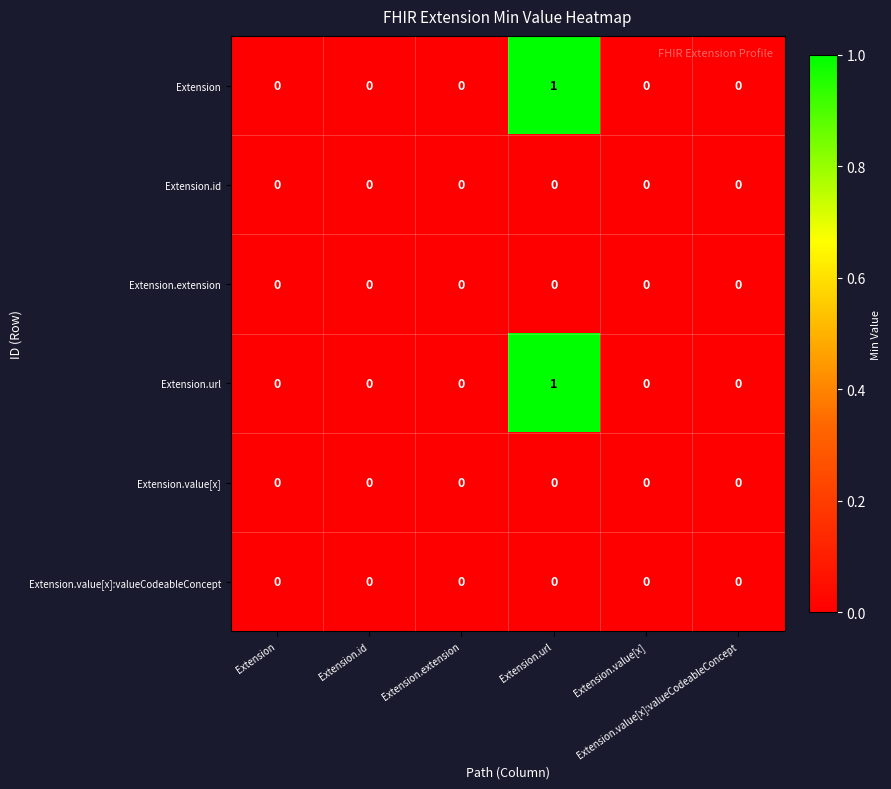

Reading left to right, extract all data points from this chart.

Extension: Extension=0	Extension.id=0	Extension.extension=0	Extension.url=1	Extension.value[x]=0	Extension.value[x]:valueCodeableConcept=0
Extension.id: Extension=0	Extension.id=0	Extension.extension=0	Extension.url=0	Extension.value[x]=0	Extension.value[x]:valueCodeableConcept=0
Extension.extension: Extension=0	Extension.id=0	Extension.extension=0	Extension.url=0	Extension.value[x]=0	Extension.value[x]:valueCodeableConcept=0
Extension.url: Extension=0	Extension.id=0	Extension.extension=0	Extension.url=1	Extension.value[x]=0	Extension.value[x]:valueCodeableConcept=0
Extension.value[x]: Extension=0	Extension.id=0	Extension.extension=0	Extension.url=0	Extension.value[x]=0	Extension.value[x]:valueCodeableConcept=0
Extension.value[x]:valueCodeableConcept: Extension=0	Extension.id=0	Extension.extension=0	Extension.url=0	Extension.value[x]=0	Extension.value[x]:valueCodeableConcept=0